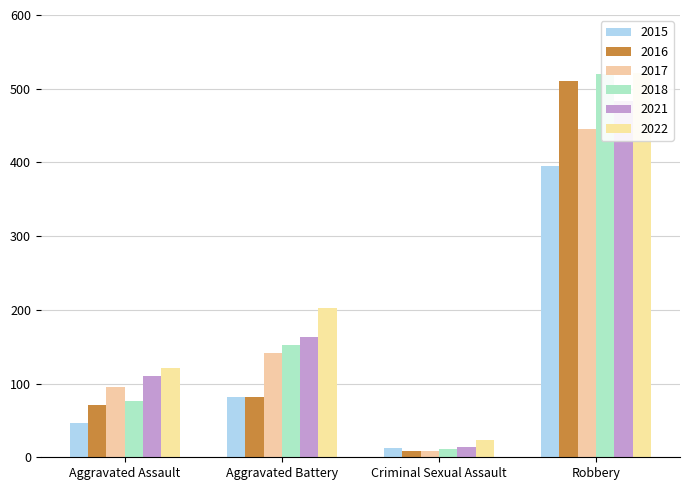

Which series has the largest total across all categories?

2022